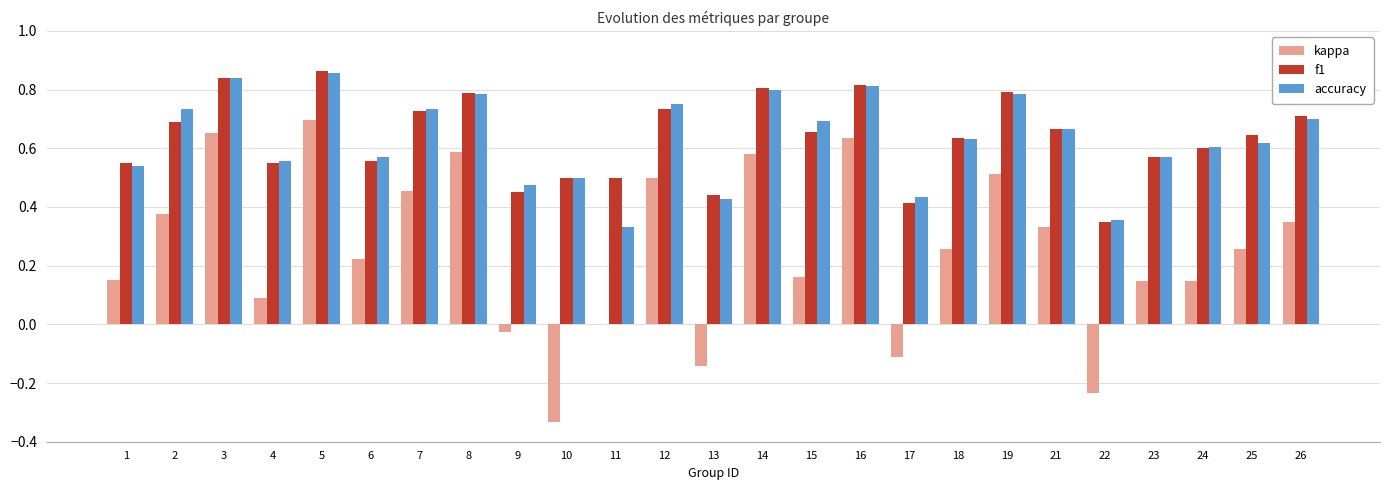

True or false: f1 has a value of 0.3 at 16.

False